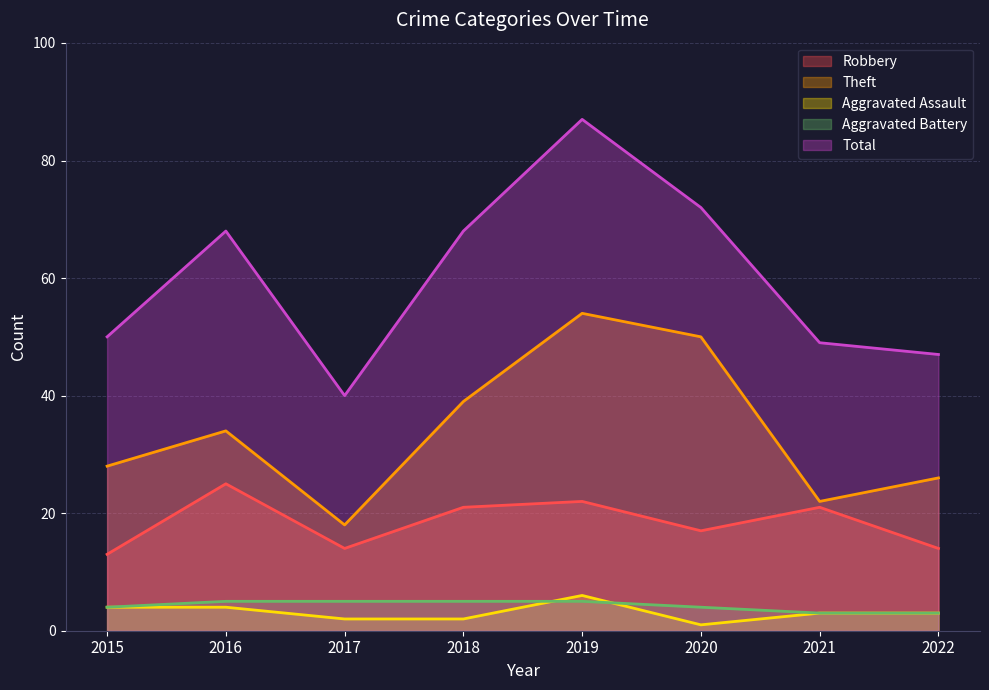

Rank the categories by Robbery value from highest to lowest.

2016, 2019, 2018, 2021, 2020, 2017, 2022, 2015